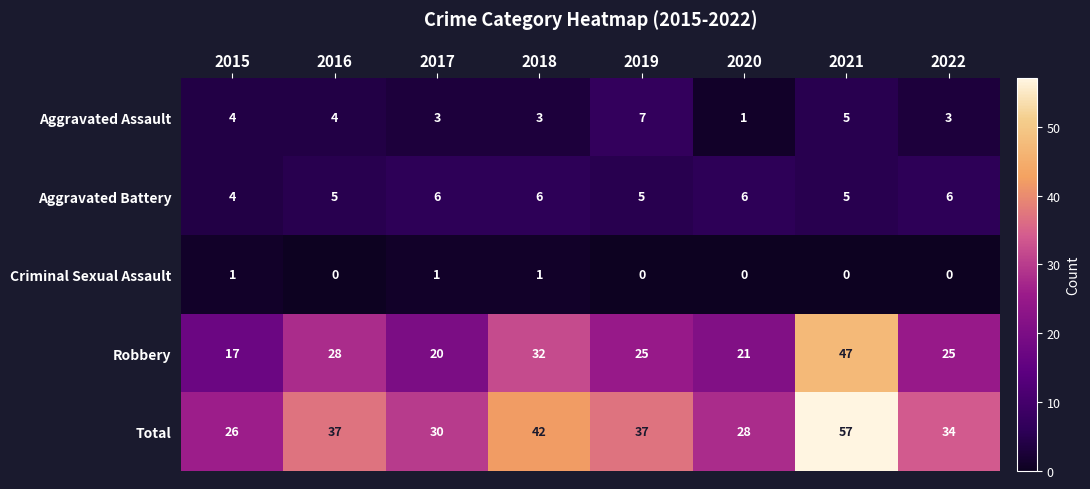

What is the spread (max minus min) of values at 2017?

29